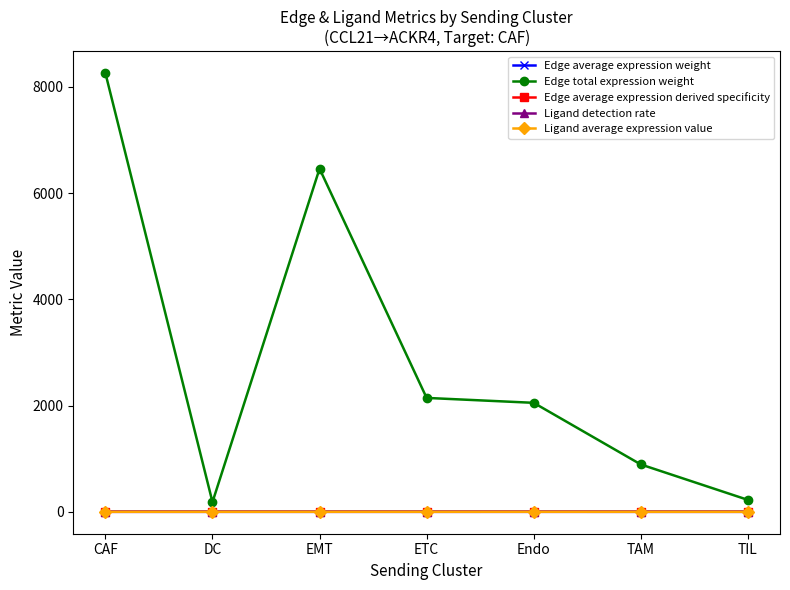

At which category is the sum across all series the highest?

CAF